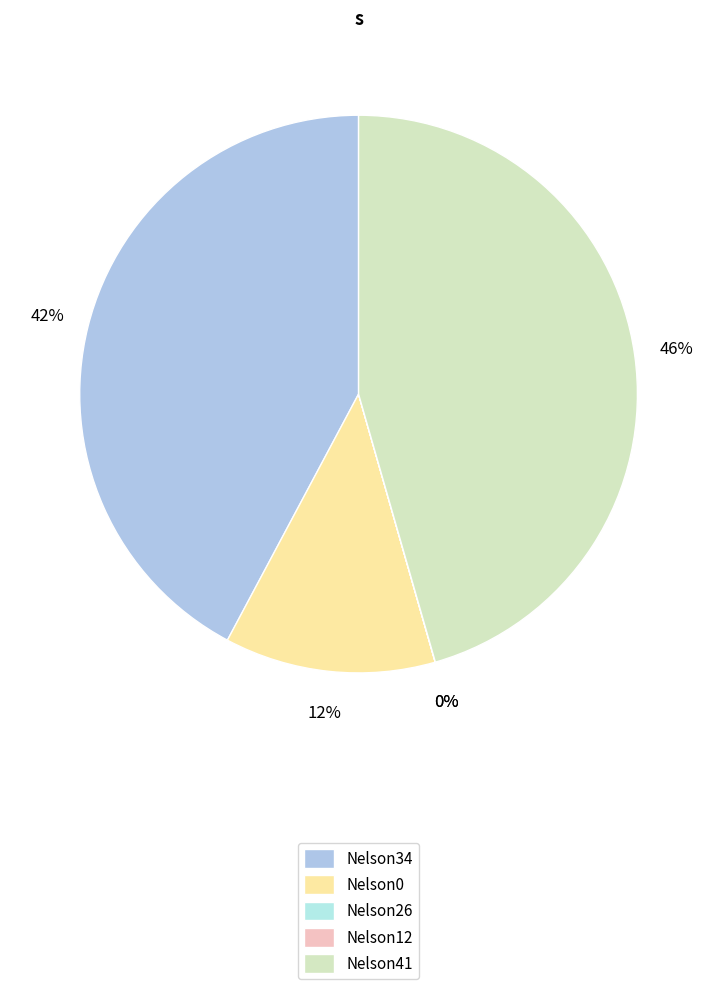

Rank the categories by value from lowest to highest.

Nelson12, Nelson26, Nelson0, Nelson34, Nelson41